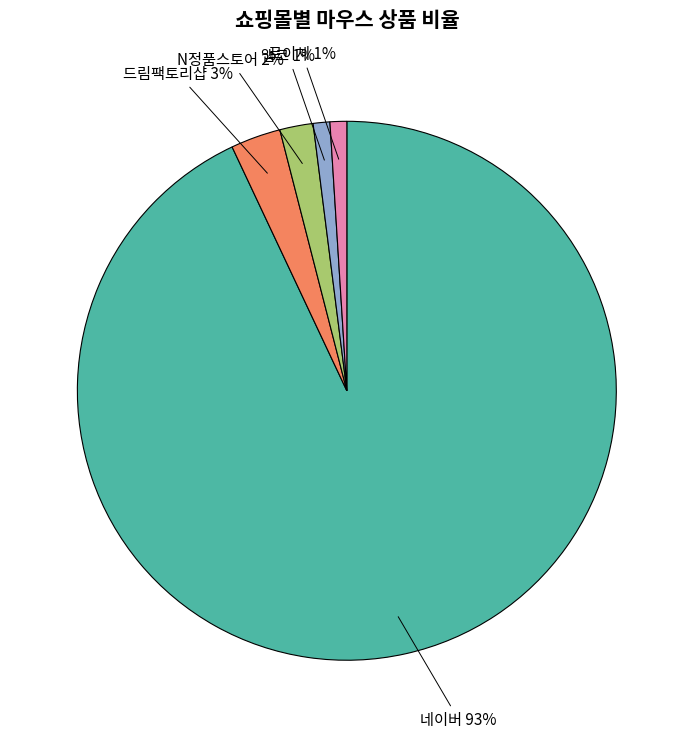

Combined, do 네이버 and 앱코 account for over 50%?

Yes